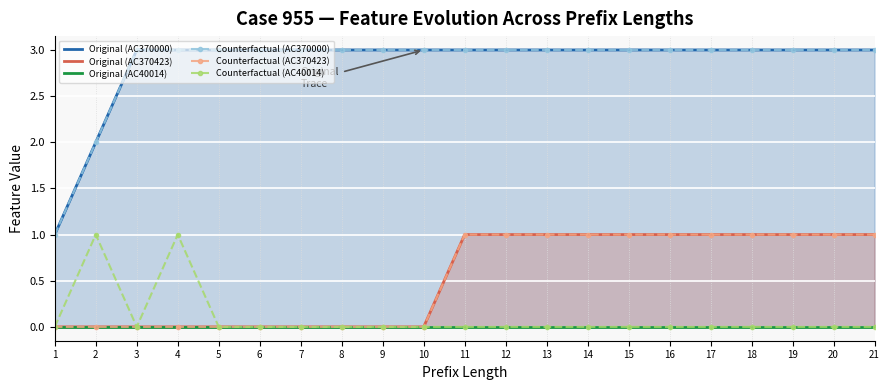

Is the value of Original (AC370423) at 7 greater than the value of Original (AC40014) at 2?

No